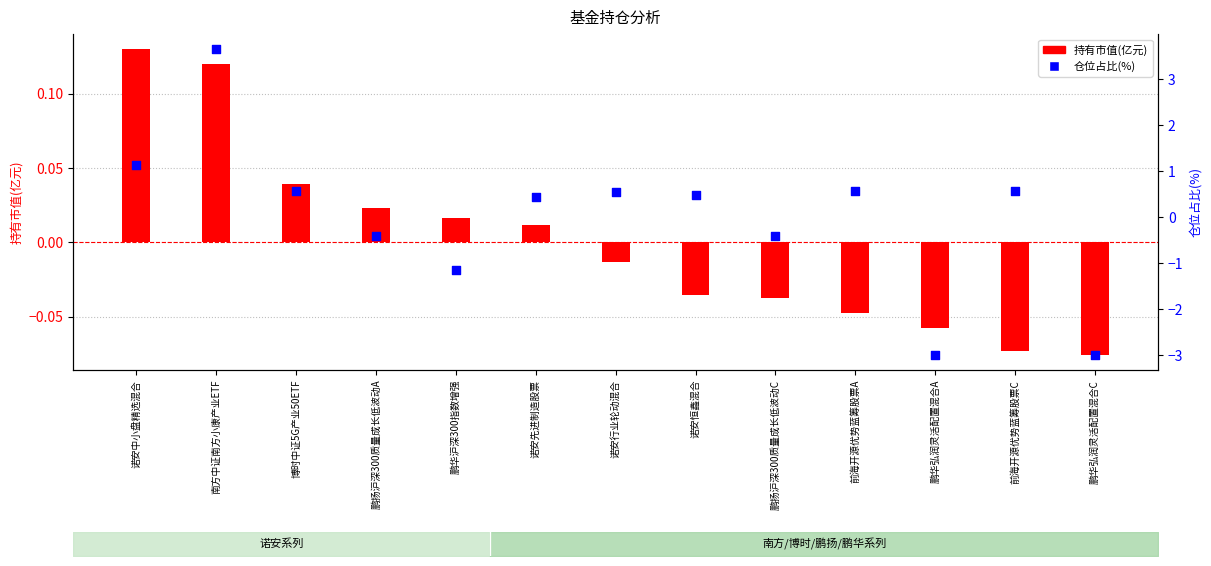

Which series has the largest Y range (max minus min)?

仓位占比(%)